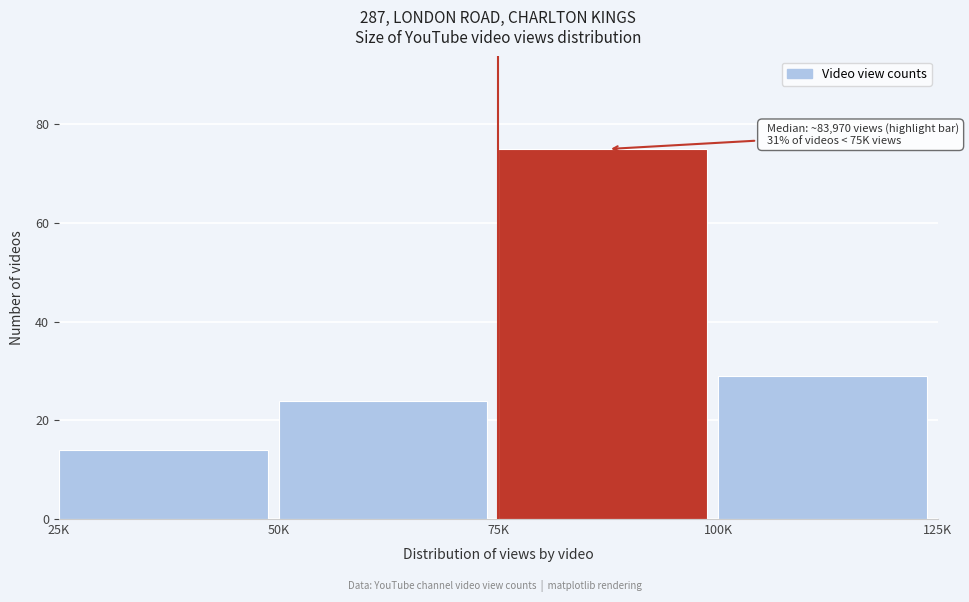

Reading right to left, what are all the values shown in this chart?

100K=29	75K=75	50K=24	25K=14